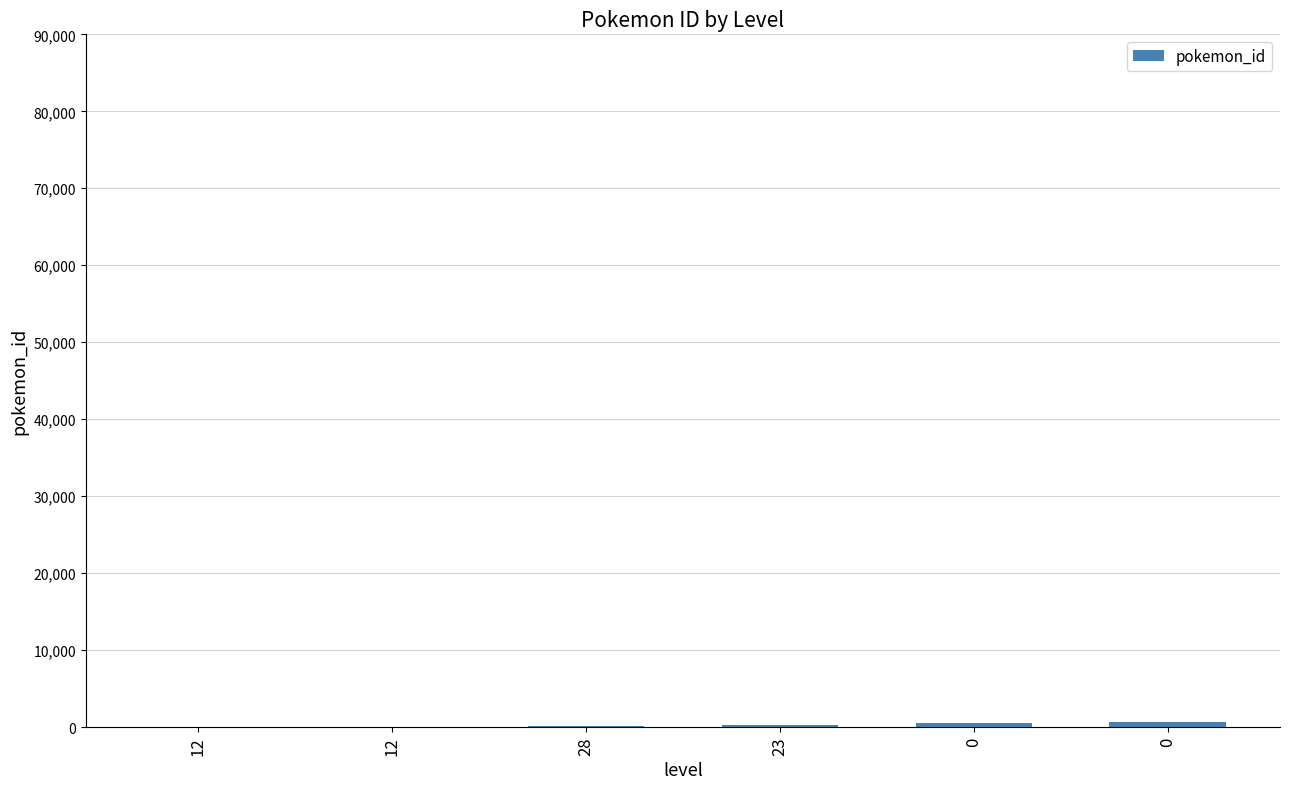

Count the number of data series in this chart.

1